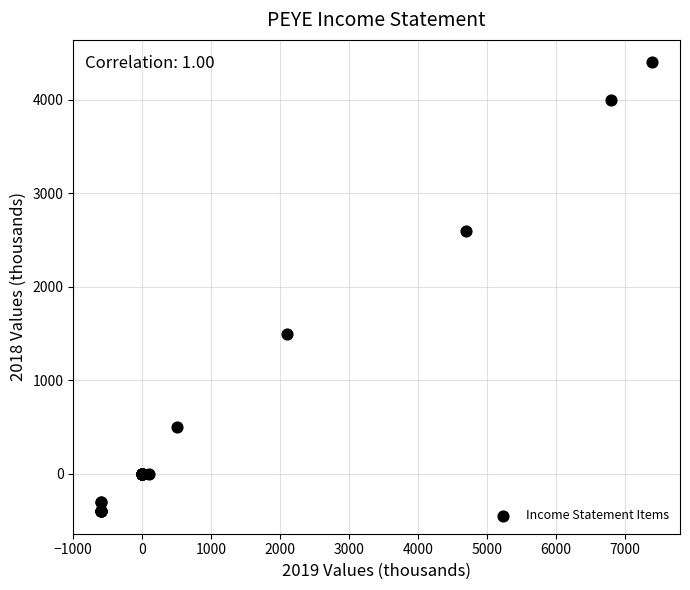

What Y value in the scatter plot is closest to 2000?

1500